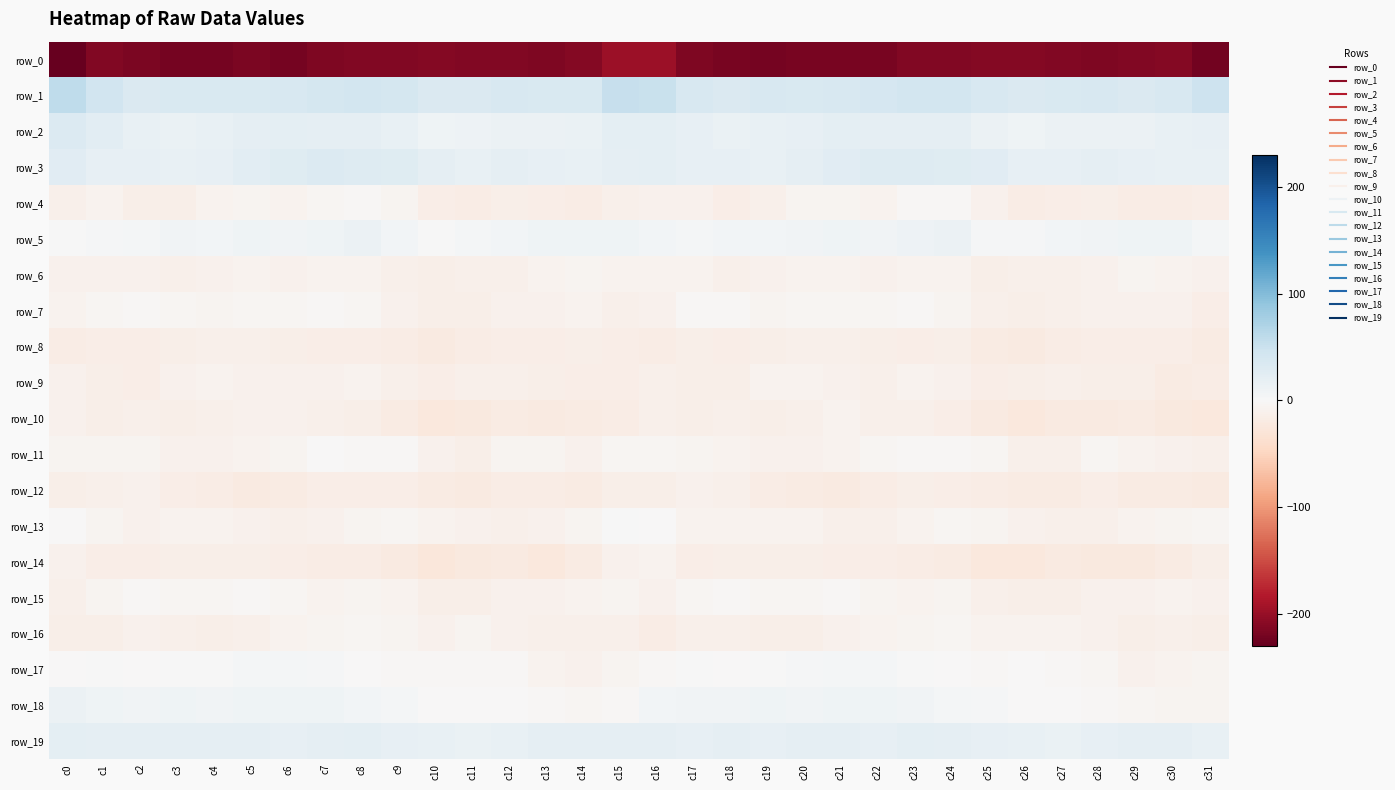

Which category has the highest value in the row_15 series?

c5